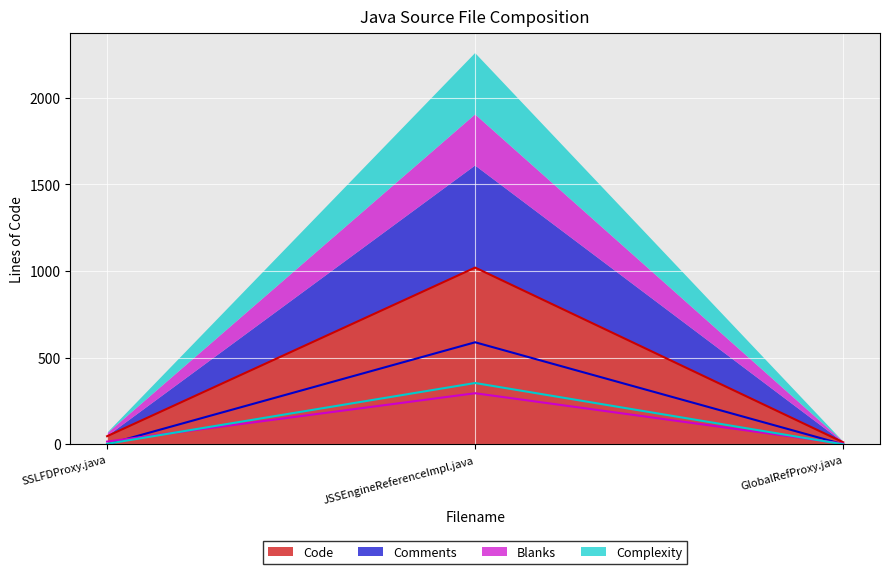

Does the chart display data point markers on the line(s)?

No